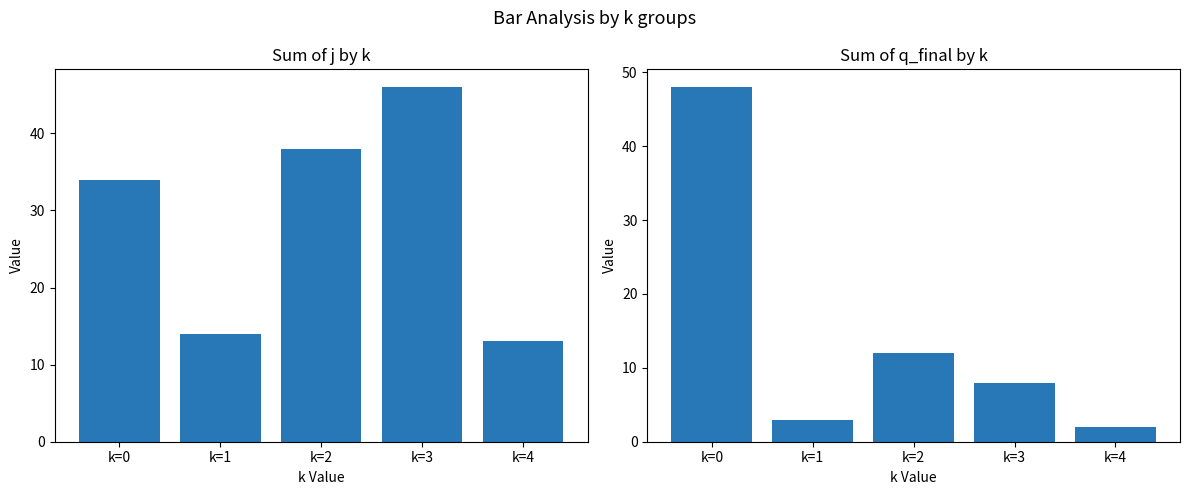

True or false: j has a value of 46 at k=3.

True